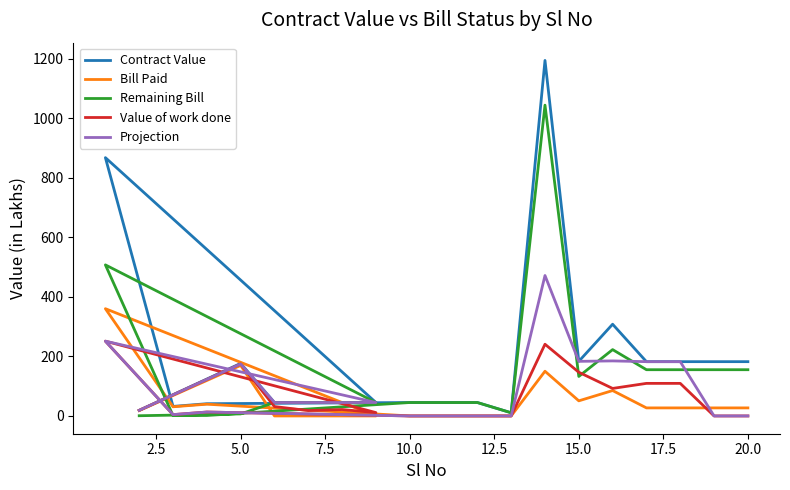

What are all the series names shown in the legend?

Contract Value, Bill Paid, Remaining Bill, Value of work done, Projection